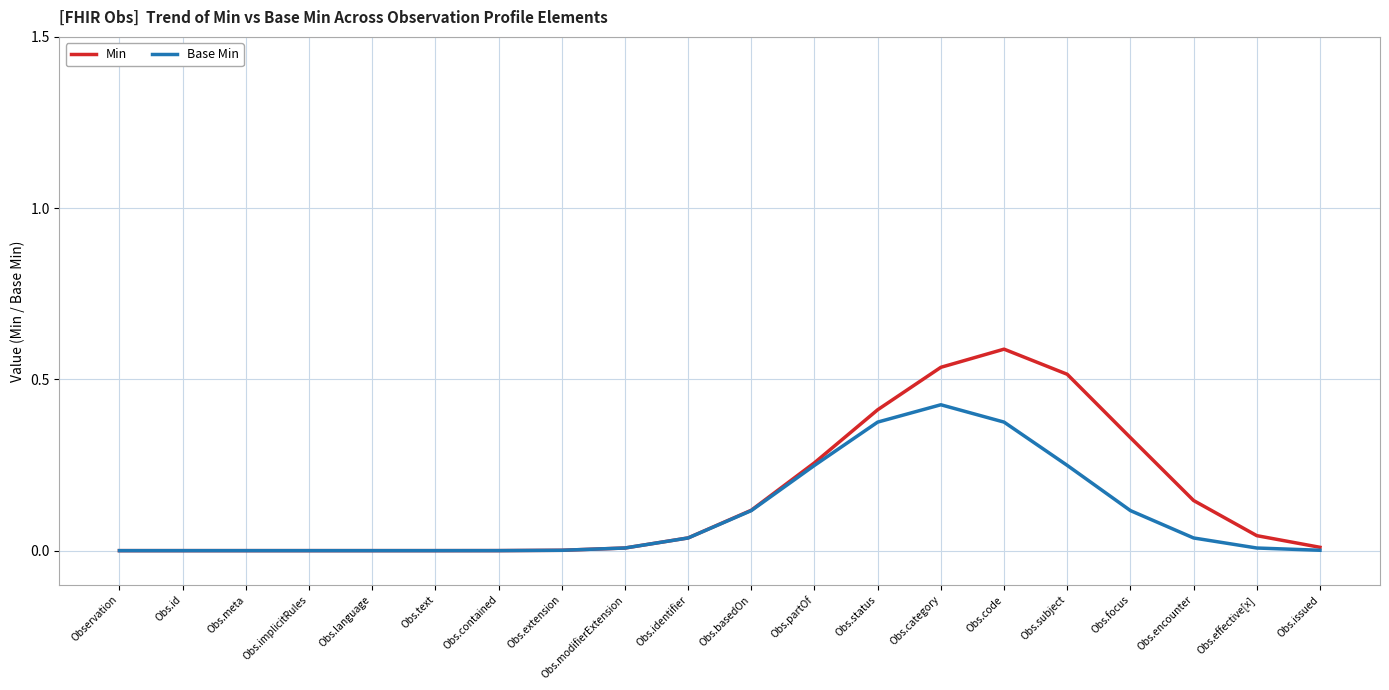

Which label corresponds to the largest value in the chart?

Obs.code